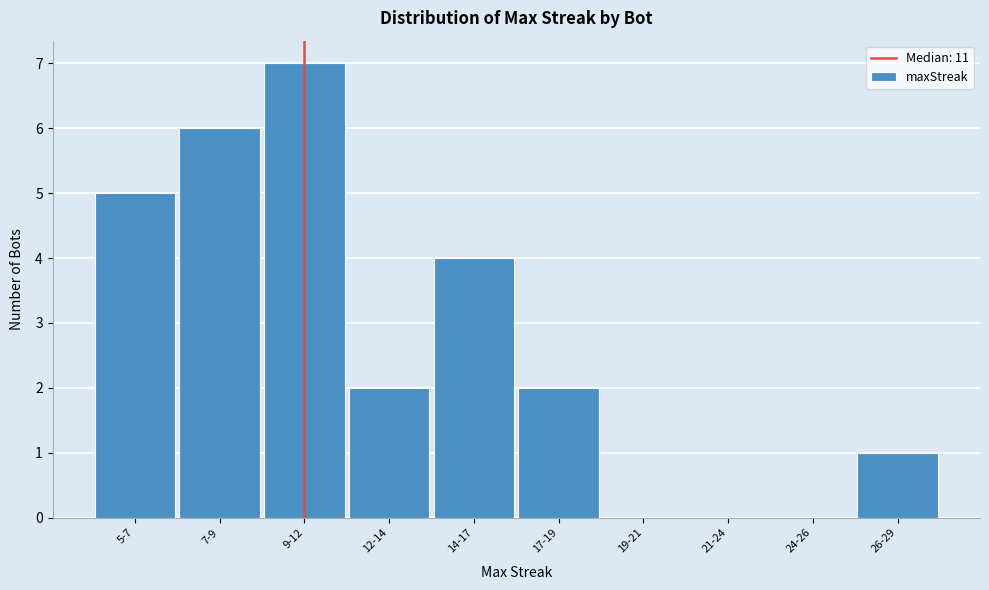

Reading right to left, extract all data points from this chart.

26-29=1	24-26=0	21-24=0	19-21=0	17-19=2	14-17=4	12-14=2	9-12=7	7-9=6	5-7=5